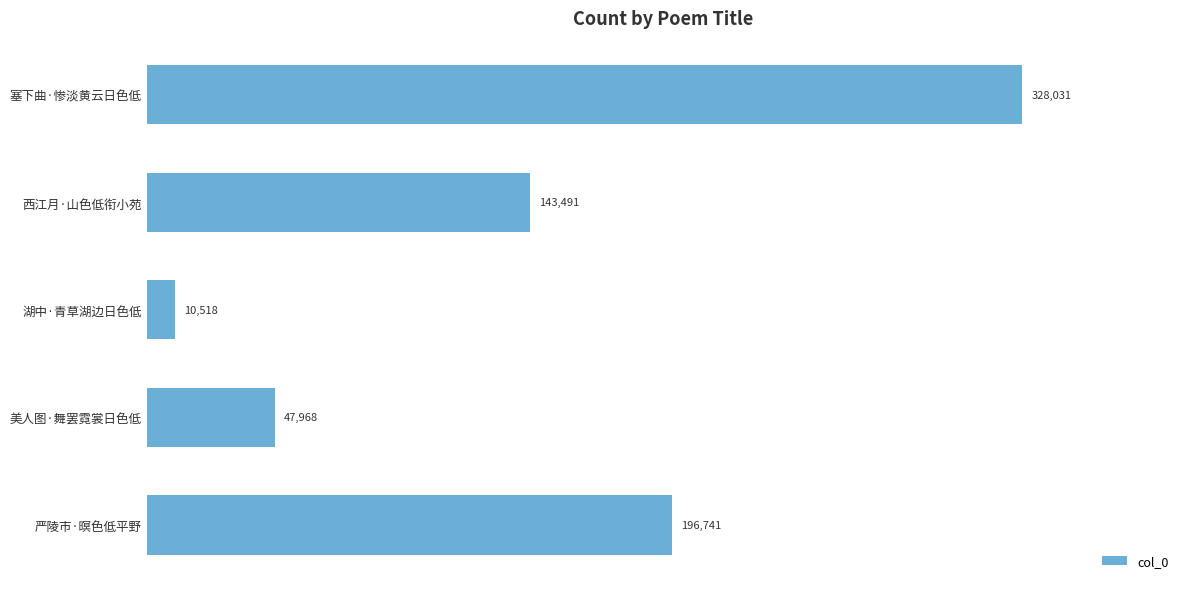

Reading top to bottom, extract all data points from this chart.

328031	143491	10518	47968	196741